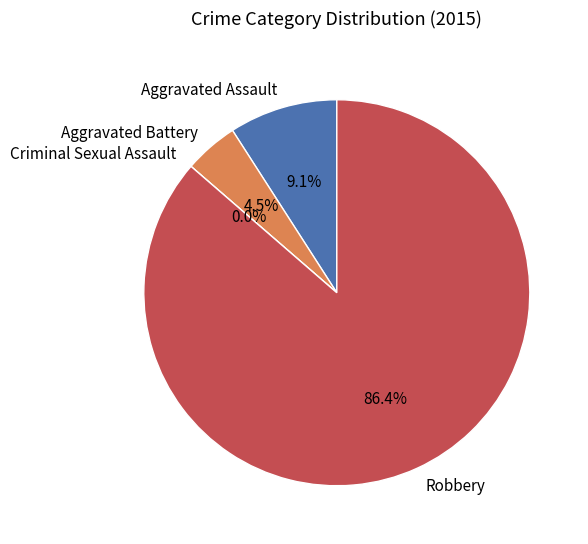

Which category has the smallest portion of the pie?

Criminal Sexual Assault